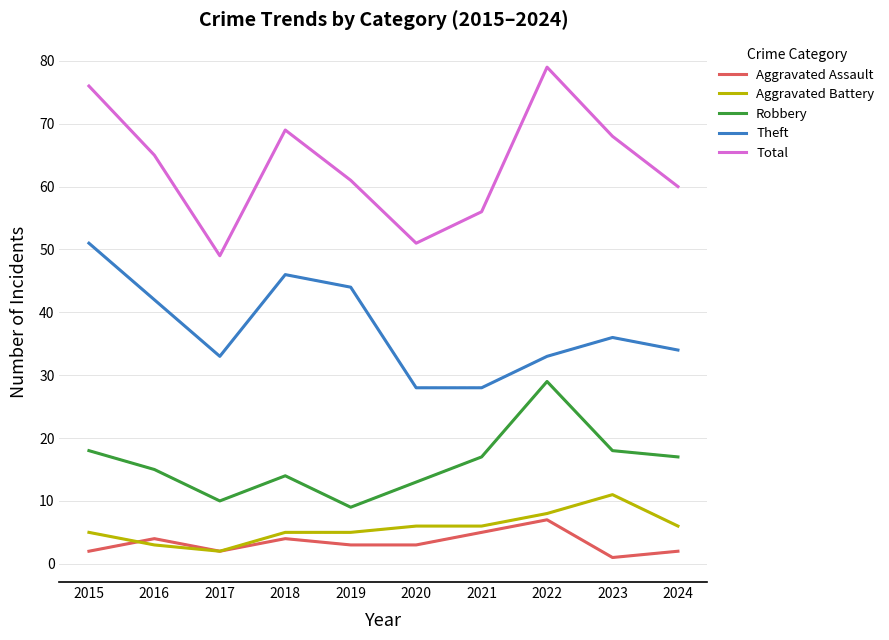

Does the chart have visible grid lines?

Yes